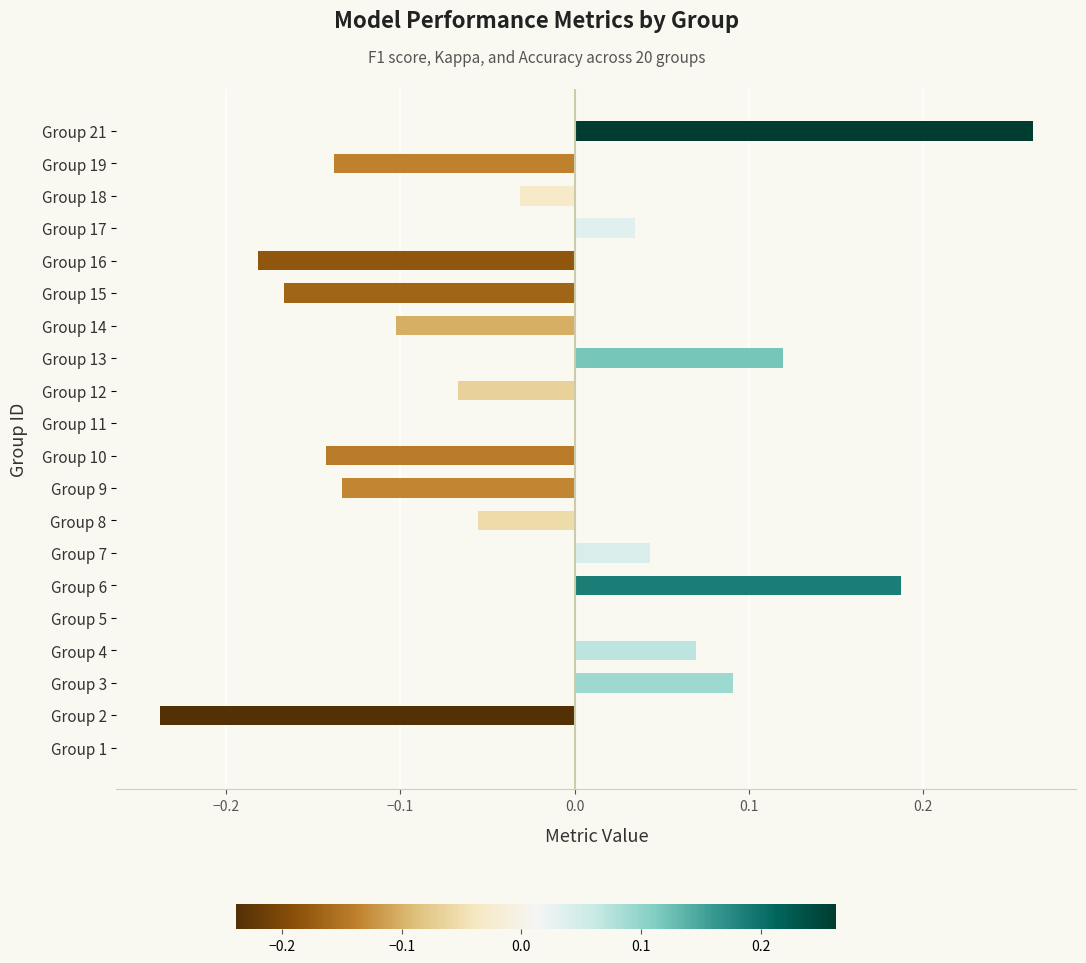

The value at Group 6 is 0.1. True or false?

False